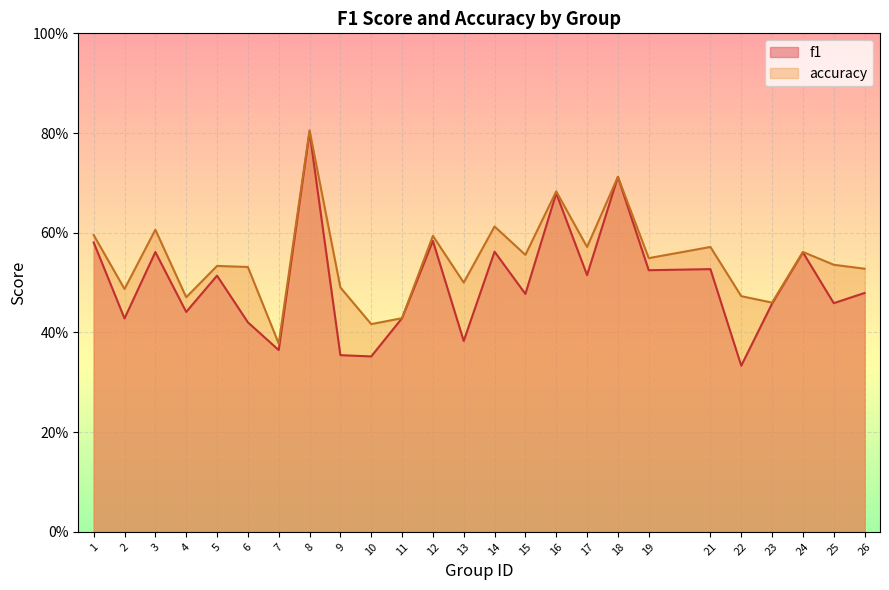

True or false: accuracy has more than 0 interior local peaks.

True